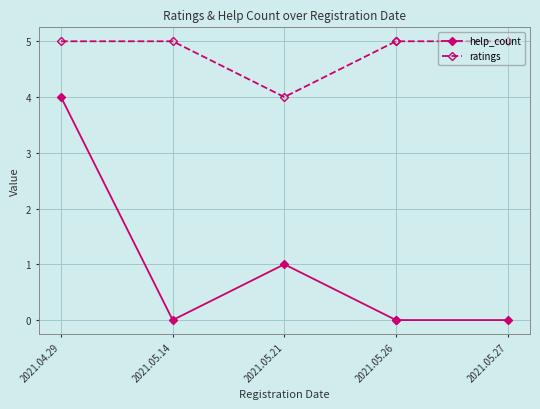

Which series has the largest range (max minus min)?

help_count